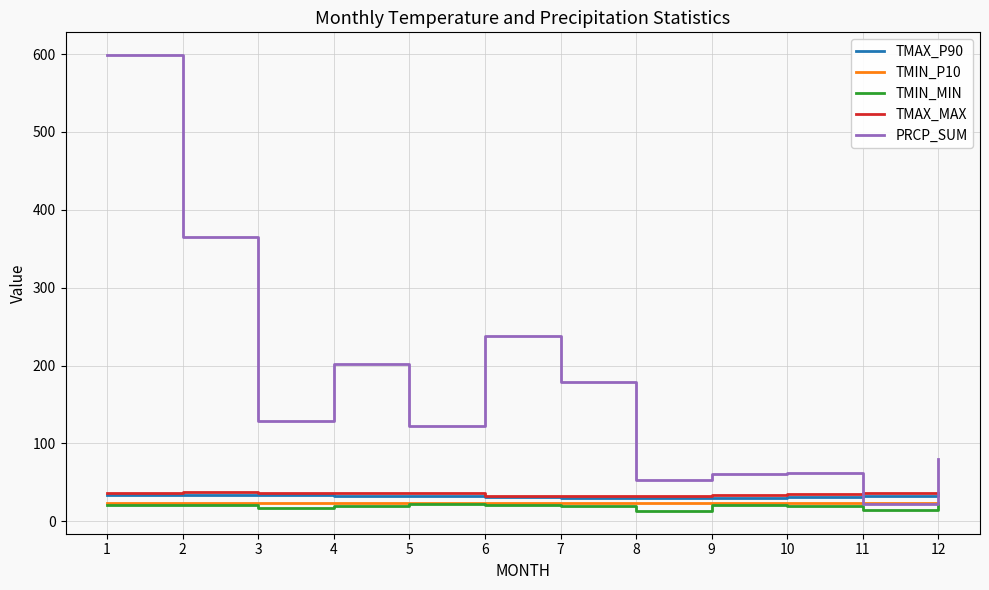

What is the sum of the TMAX_MAX values at 2 and 8?

70.0